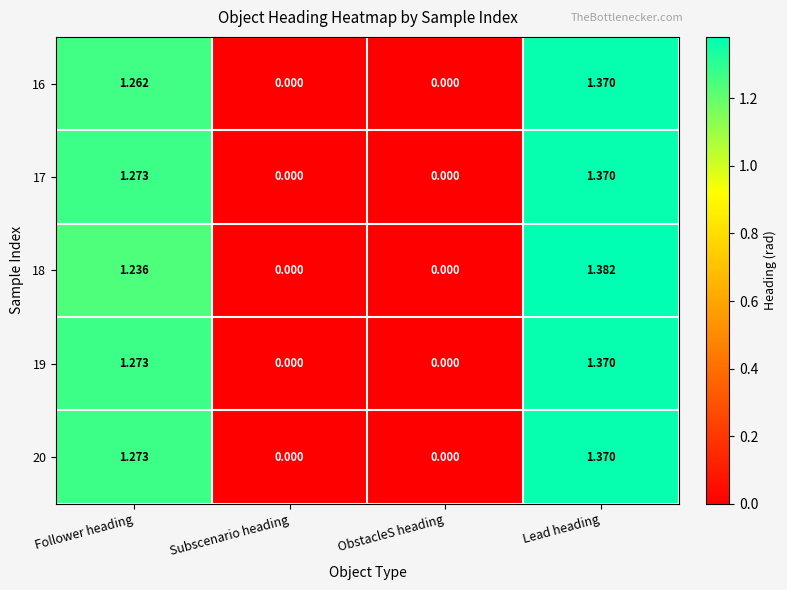

Where does the 16 series first go above 1?

Follower heading